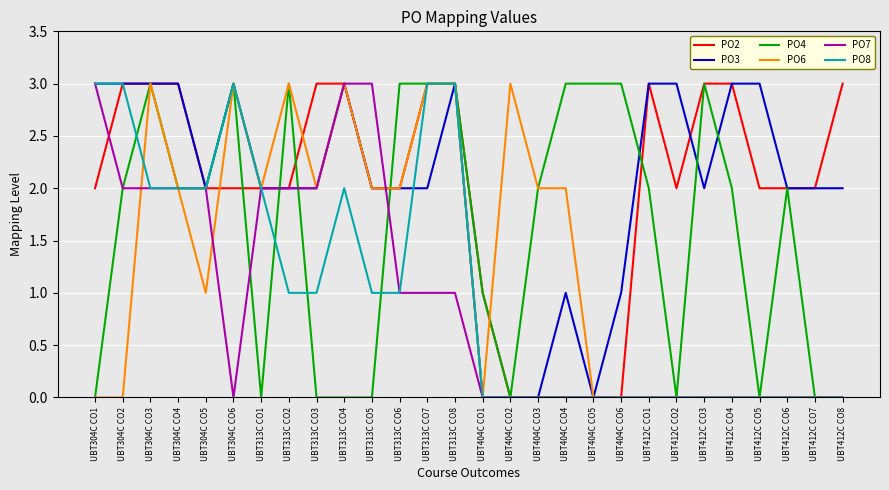

Reading right to left, list all the values displayed in this chart.

PO2: UBT412C CO8=3	UBT412C CO7=2	UBT412C CO6=2	UBT412C CO5=2	UBT412C CO4=3	UBT412C CO3=3	UBT412C CO2=2	UBT412C CO1=3	UBT404C CO6=0	UBT404C CO5=0	UBT404C CO4=0	UBT404C CO3=0	UBT404C CO2=0	UBT404C CO1=1	UBT313C CO8=3	UBT313C CO7=3	UBT313C CO6=2	UBT313C CO5=2	UBT313C CO4=3	UBT313C CO3=3	UBT313C CO2=2	UBT313C CO1=2	UBT304C CO6=2	UBT304C CO5=2	UBT304C CO4=3	UBT304C CO3=3	UBT304C CO2=3	UBT304C CO1=2
PO3: UBT412C CO8=2	UBT412C CO7=2	UBT412C CO6=2	UBT412C CO5=3	UBT412C CO4=3	UBT412C CO3=2	UBT412C CO2=3	UBT412C CO1=3	UBT404C CO6=1	UBT404C CO5=0	UBT404C CO4=1	UBT404C CO3=0	UBT404C CO2=0	UBT404C CO1=0	UBT313C CO8=3	UBT313C CO7=2	UBT313C CO6=2	UBT313C CO5=2	UBT313C CO4=3	UBT313C CO3=2	UBT313C CO2=2	UBT313C CO1=2	UBT304C CO6=3	UBT304C CO5=2	UBT304C CO4=3	UBT304C CO3=3	UBT304C CO2=3	UBT304C CO1=3
PO4: UBT412C CO8=0	UBT412C CO7=0	UBT412C CO6=2	UBT412C CO5=0	UBT412C CO4=2	UBT412C CO3=3	UBT412C CO2=0	UBT412C CO1=2	UBT404C CO6=3	UBT404C CO5=3	UBT404C CO4=3	UBT404C CO3=2	UBT404C CO2=0	UBT404C CO1=1	UBT313C CO8=3	UBT313C CO7=3	UBT313C CO6=3	UBT313C CO5=0	UBT313C CO4=0	UBT313C CO3=0	UBT313C CO2=3	UBT313C CO1=0	UBT304C CO6=3	UBT304C CO5=2	UBT304C CO4=2	UBT304C CO3=3	UBT304C CO2=2	UBT304C CO1=0
PO6: UBT412C CO8=0	UBT412C CO7=0	UBT412C CO6=0	UBT412C CO5=0	UBT412C CO4=0	UBT412C CO3=0	UBT412C CO2=0	UBT412C CO1=0	UBT404C CO6=0	UBT404C CO5=0	UBT404C CO4=2	UBT404C CO3=2	UBT404C CO2=3	UBT404C CO1=0	UBT313C CO8=3	UBT313C CO7=3	UBT313C CO6=2	UBT313C CO5=2	UBT313C CO4=3	UBT313C CO3=2	UBT313C CO2=3	UBT313C CO1=2	UBT304C CO6=3	UBT304C CO5=1	UBT304C CO4=2	UBT304C CO3=3	UBT304C CO2=0	UBT304C CO1=0
PO7: UBT412C CO8=0	UBT412C CO7=0	UBT412C CO6=0	UBT412C CO5=0	UBT412C CO4=0	UBT412C CO3=0	UBT412C CO2=0	UBT412C CO1=0	UBT404C CO6=0	UBT404C CO5=0	UBT404C CO4=0	UBT404C CO3=0	UBT404C CO2=0	UBT404C CO1=0	UBT313C CO8=1	UBT313C CO7=1	UBT313C CO6=1	UBT313C CO5=3	UBT313C CO4=3	UBT313C CO3=2	UBT313C CO2=2	UBT313C CO1=2	UBT304C CO6=0	UBT304C CO5=2	UBT304C CO4=2	UBT304C CO3=2	UBT304C CO2=2	UBT304C CO1=3
PO8: UBT412C CO8=0	UBT412C CO7=0	UBT412C CO6=0	UBT412C CO5=0	UBT412C CO4=0	UBT412C CO3=0	UBT412C CO2=0	UBT412C CO1=0	UBT404C CO6=0	UBT404C CO5=0	UBT404C CO4=0	UBT404C CO3=0	UBT404C CO2=0	UBT404C CO1=0	UBT313C CO8=3	UBT313C CO7=3	UBT313C CO6=1	UBT313C CO5=1	UBT313C CO4=2	UBT313C CO3=1	UBT313C CO2=1	UBT313C CO1=2	UBT304C CO6=3	UBT304C CO5=2	UBT304C CO4=2	UBT304C CO3=2	UBT304C CO2=3	UBT304C CO1=3